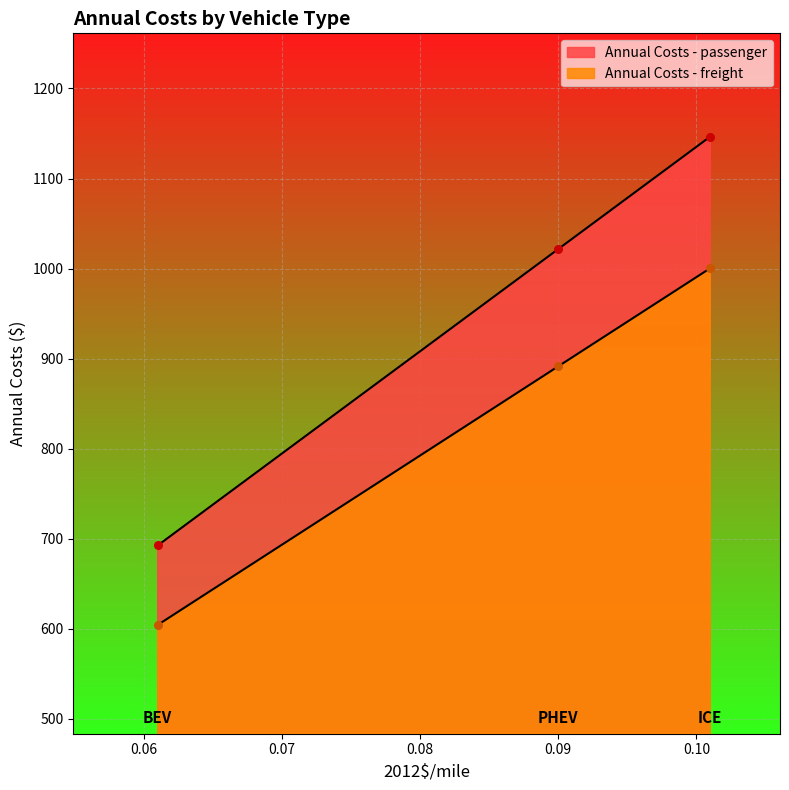

What are all the series names shown in the legend?

Annual Costs - passenger, Annual Costs - freight